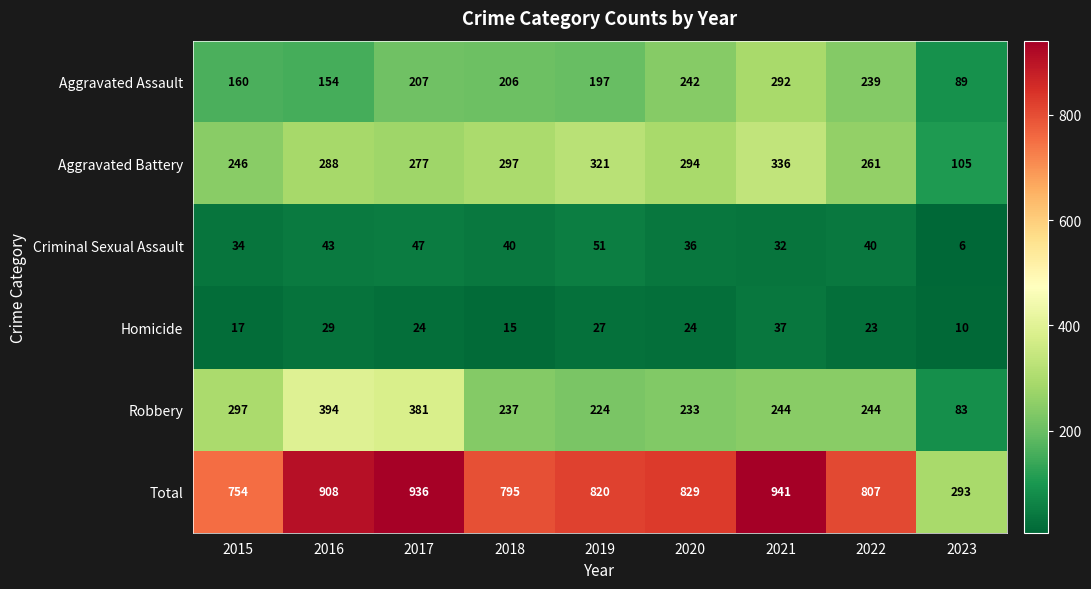

What is the total value across all series at 2017?

1872